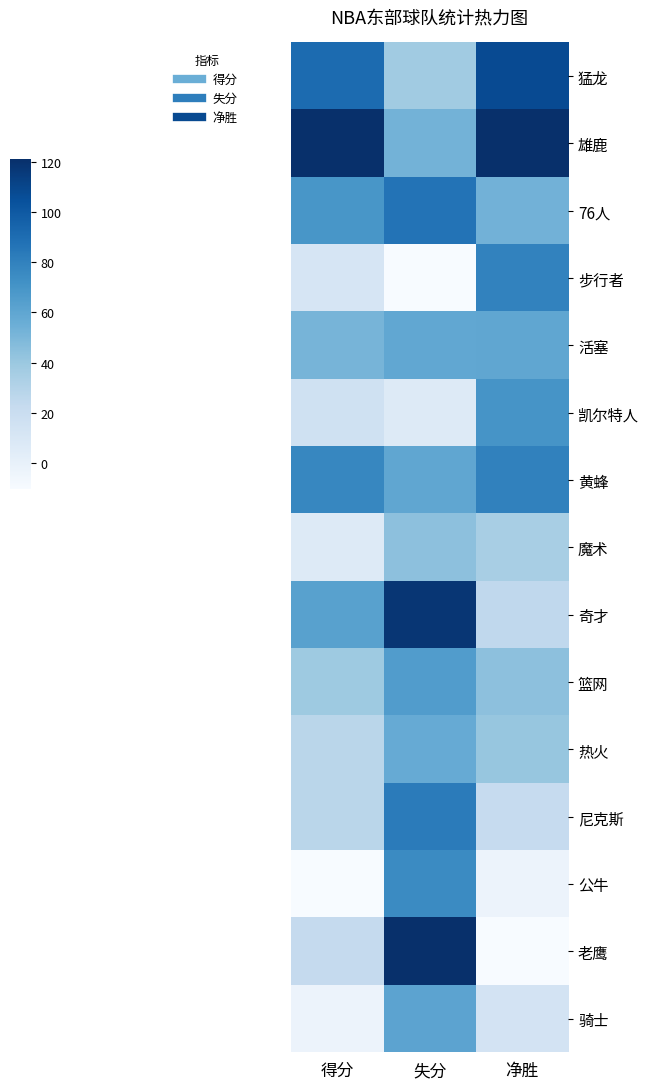

What is the total value across all series at 净胜?

6.8